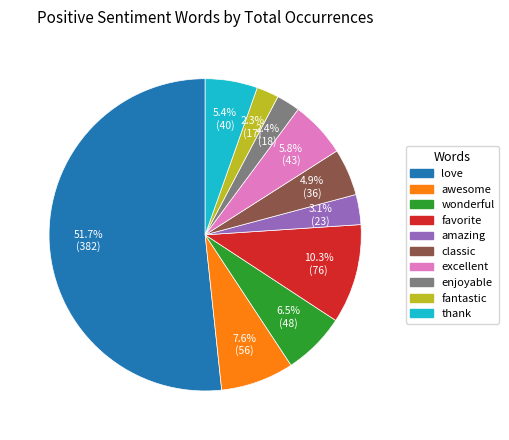

How many segments does this pie chart have?

10